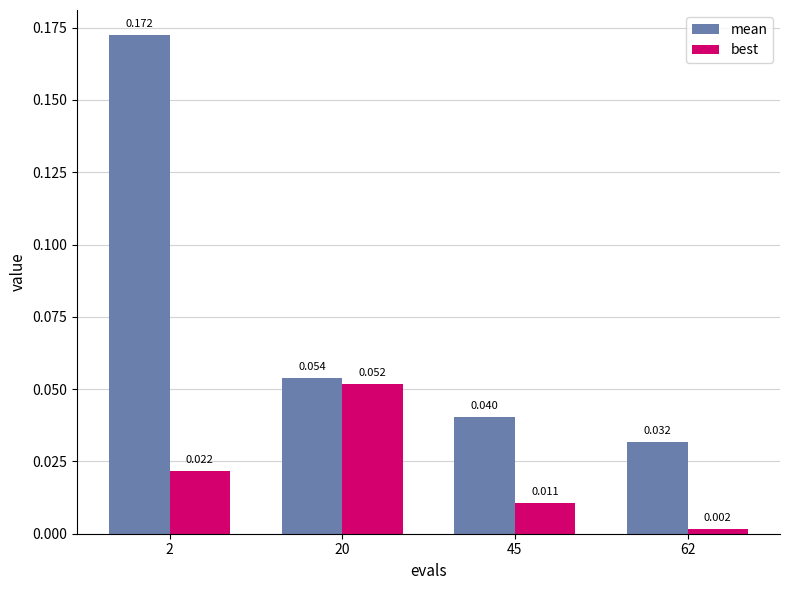

Which label corresponds to the smallest value in the chart?

62